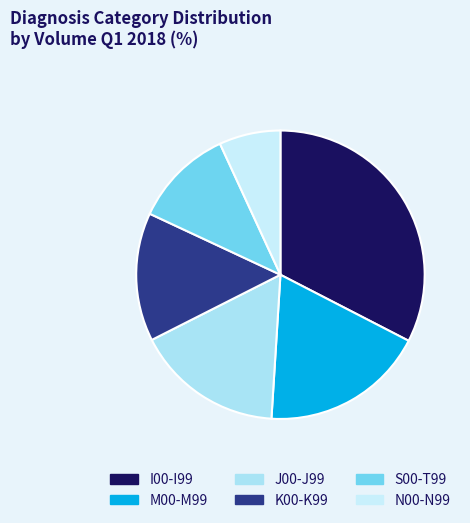

How many slices are in this pie chart?

6